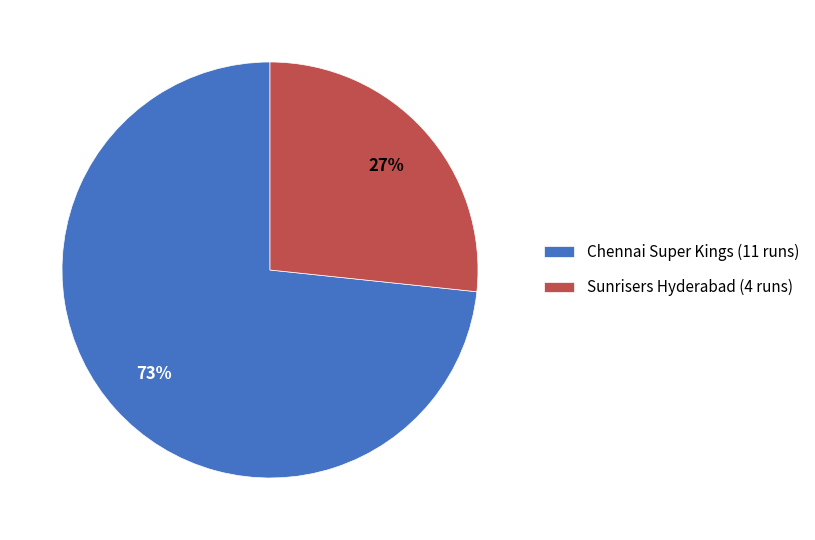

What is the ratio of the value at Sunrisers Hyderabad to the value at Chennai Super Kings?

0.4